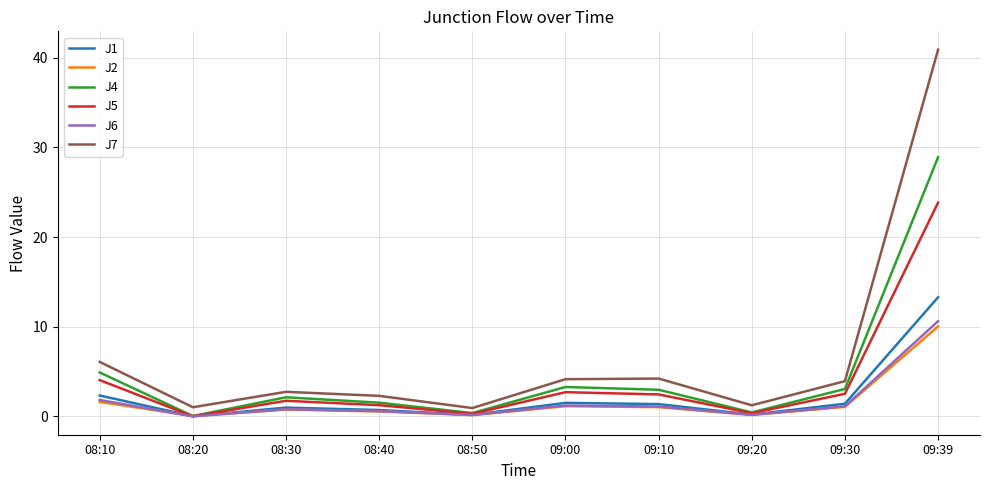

True or false: J2 and J7 intersect in this chart.

False